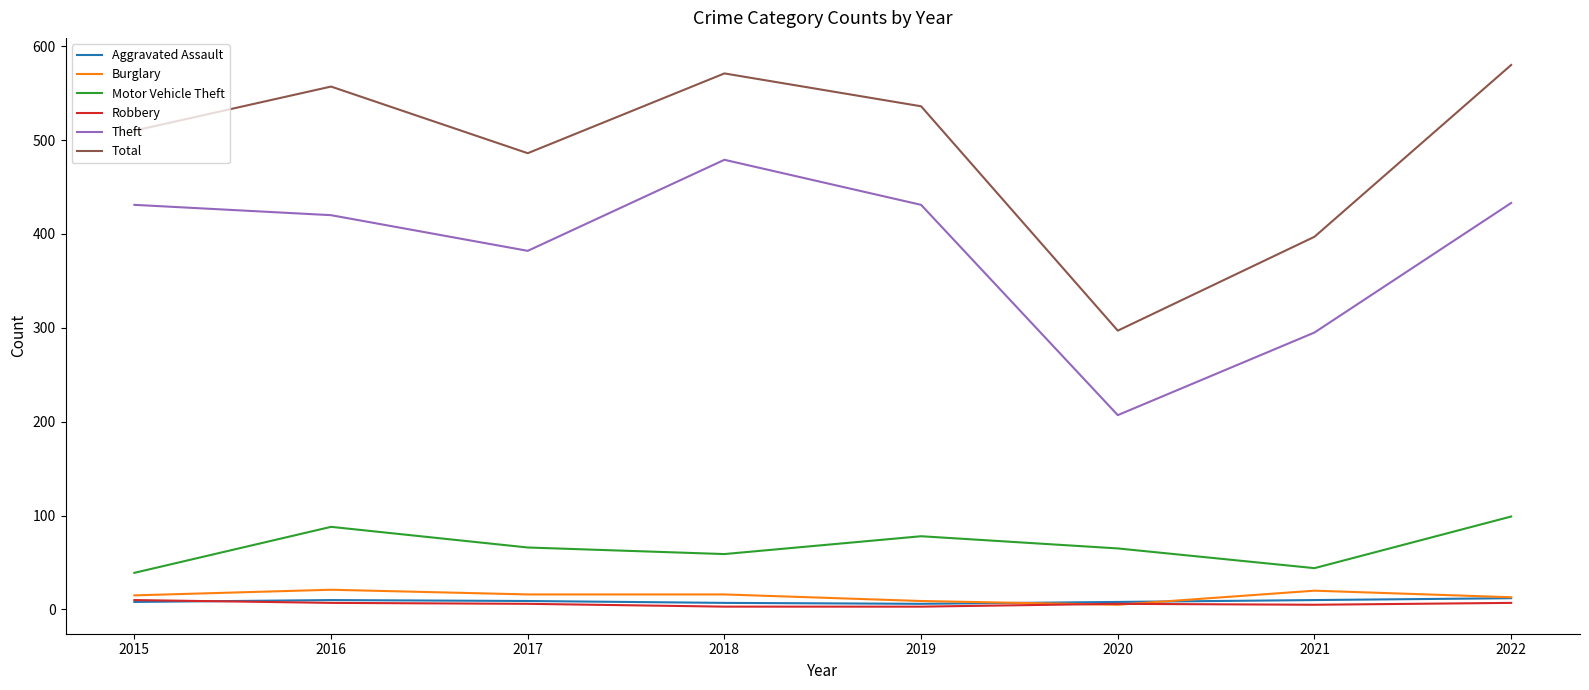

Is it true that Theft equals 433 at 2022?

True